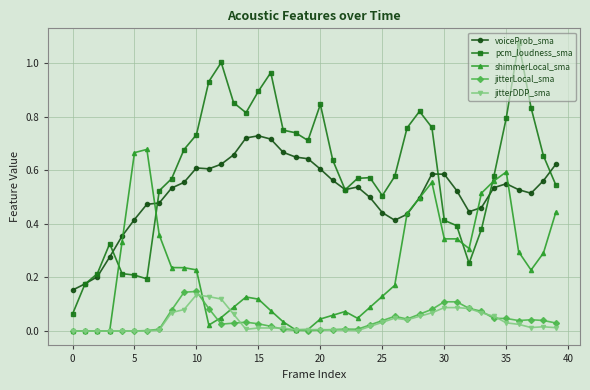

True or false: jitterDDP_sma and voiceProb_sma cross at least once.

False